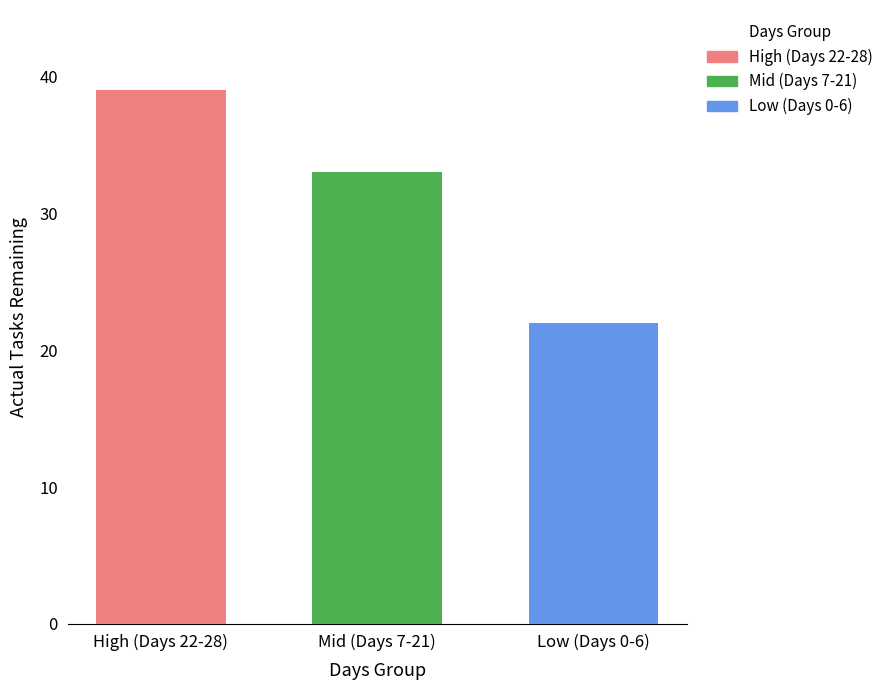

The value of High (Days 22-28) at Mid (Days 7-21) is 22. True or false?

False